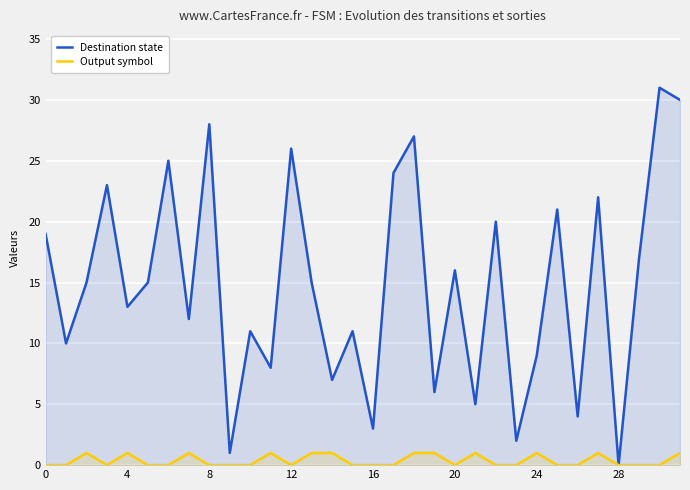

How many interior local valleys does the Output symbol series have?

3